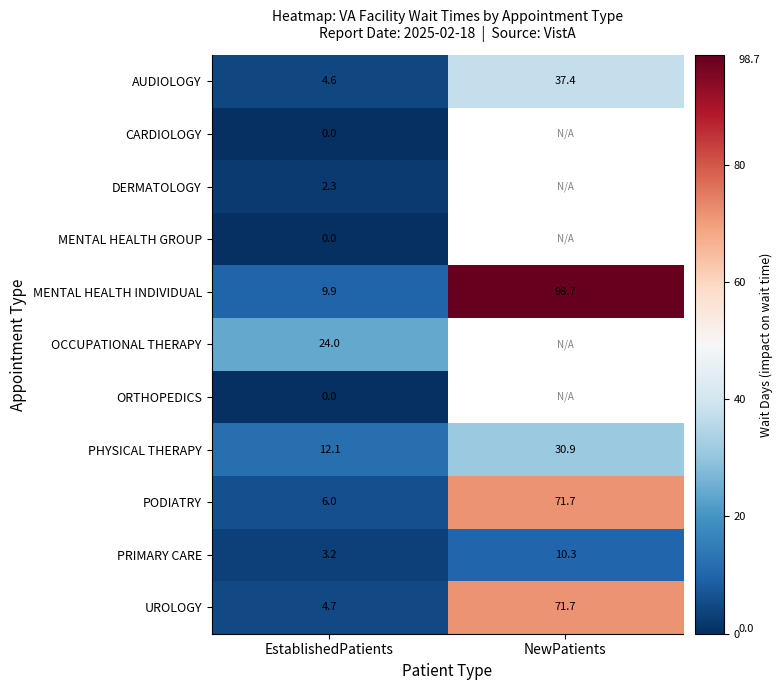

Where is PHYSICAL THERAPY nearest to the value 21?

EstablishedPatients